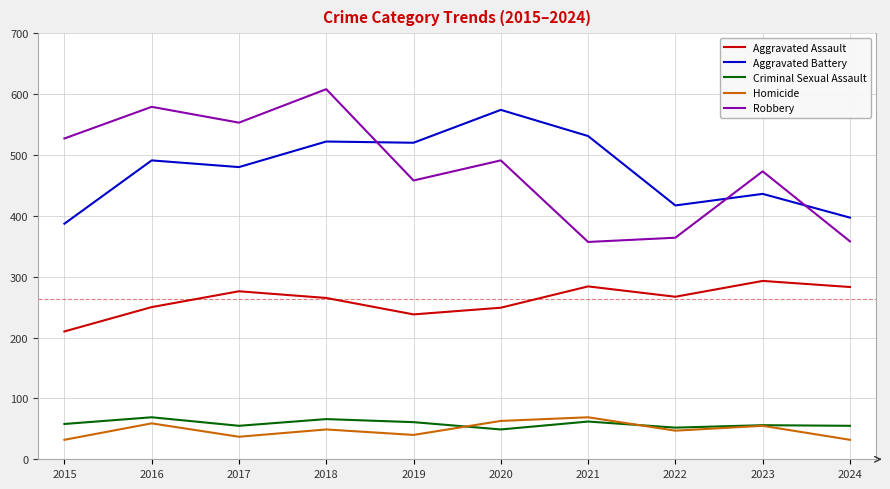

True or false: Aggravated Assault and Robbery cross at least once.

False